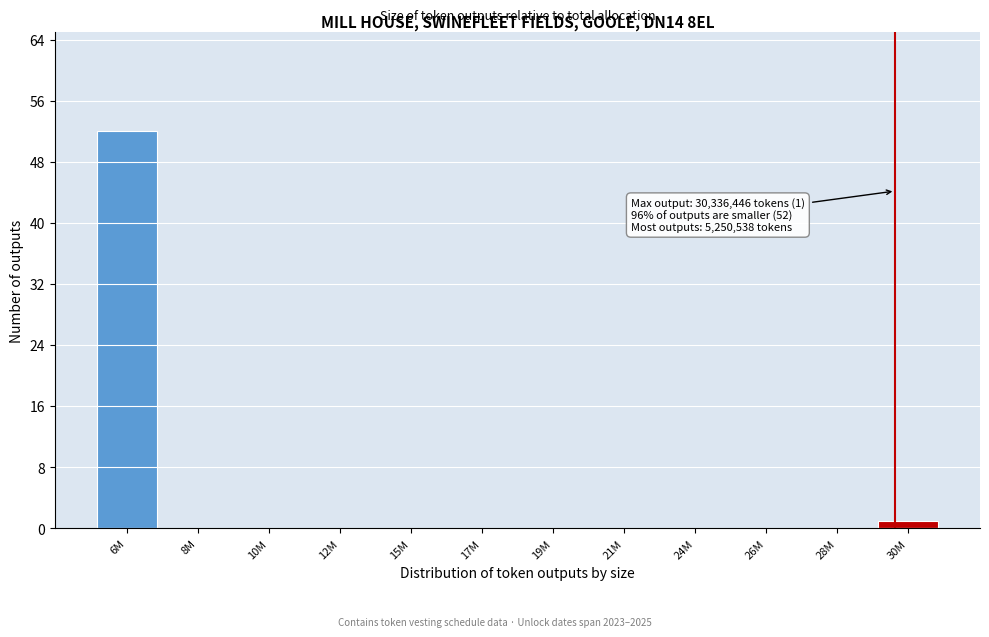

Reading right to left, what are all the values shown in this chart?

30M=1	28M=0	26M=0	24M=0	21M=0	19M=0	17M=0	15M=0	12M=0	10M=0	8M=0	6M=52